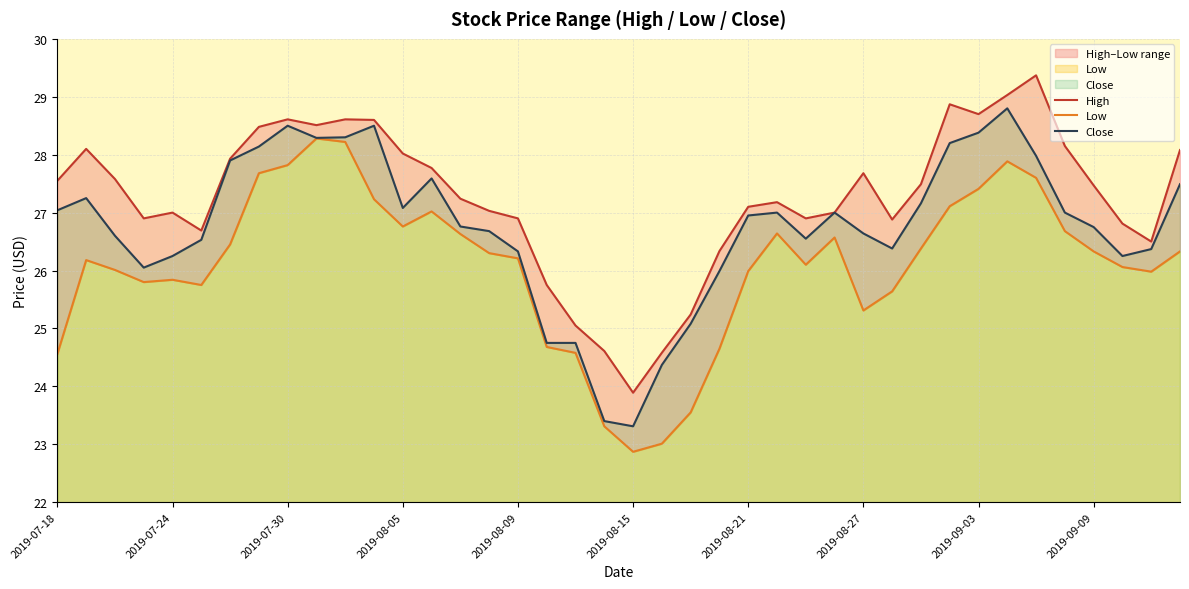

List the series in order of their overall mean, highest first.

High, Close, Low